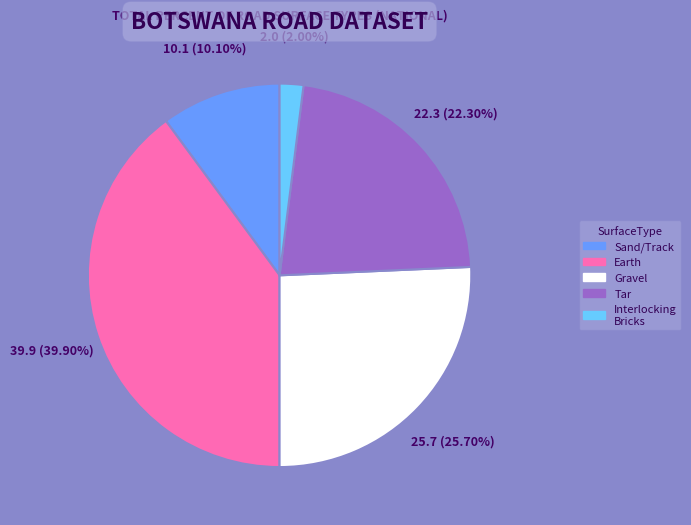

Is there a majority slice in this chart?

No